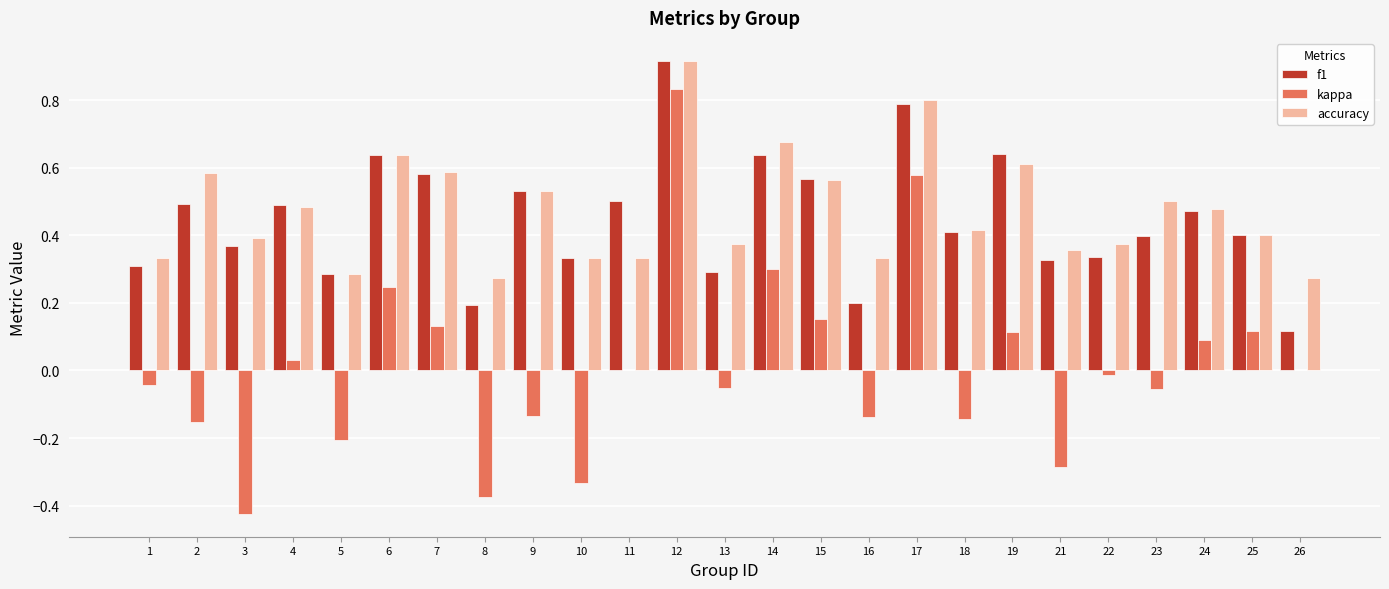

Is the value of kappa at 9 greater than the value of f1 at 22?

No